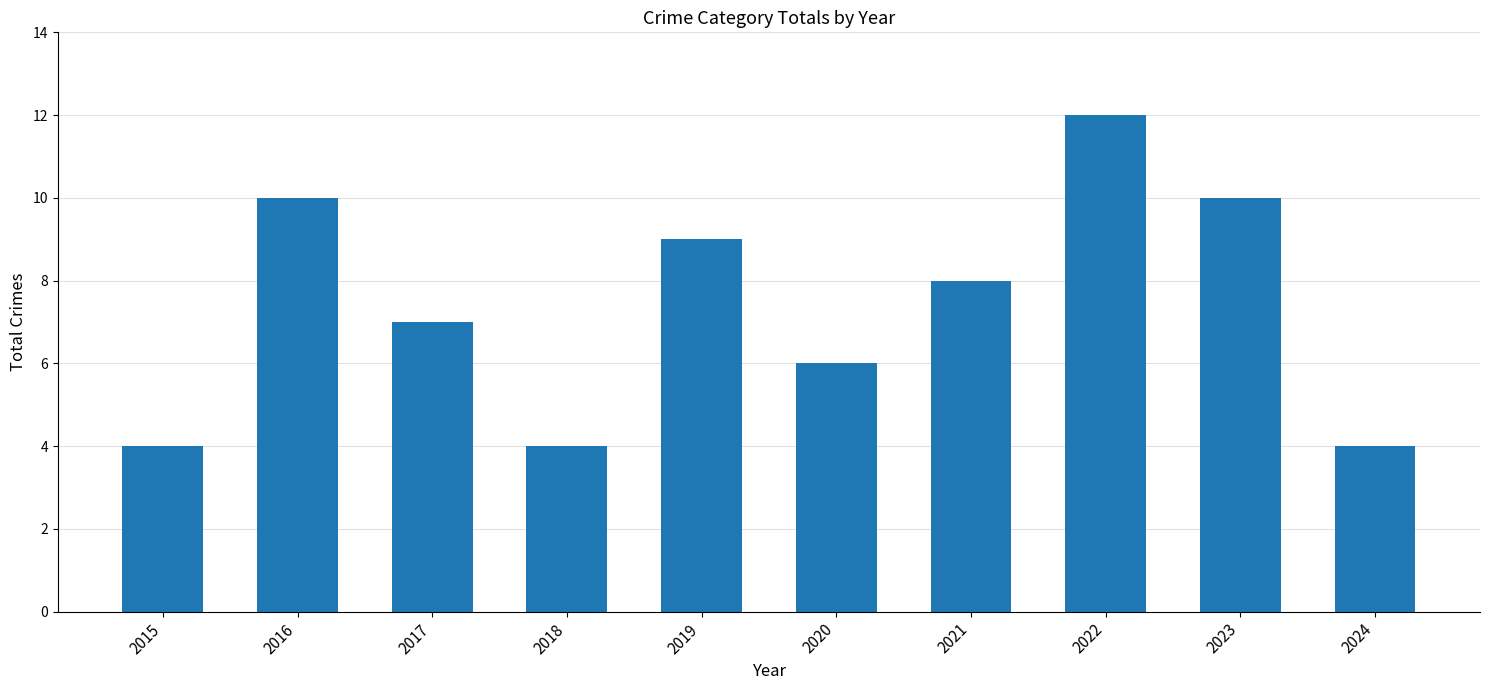

What is the smallest value displayed?

4